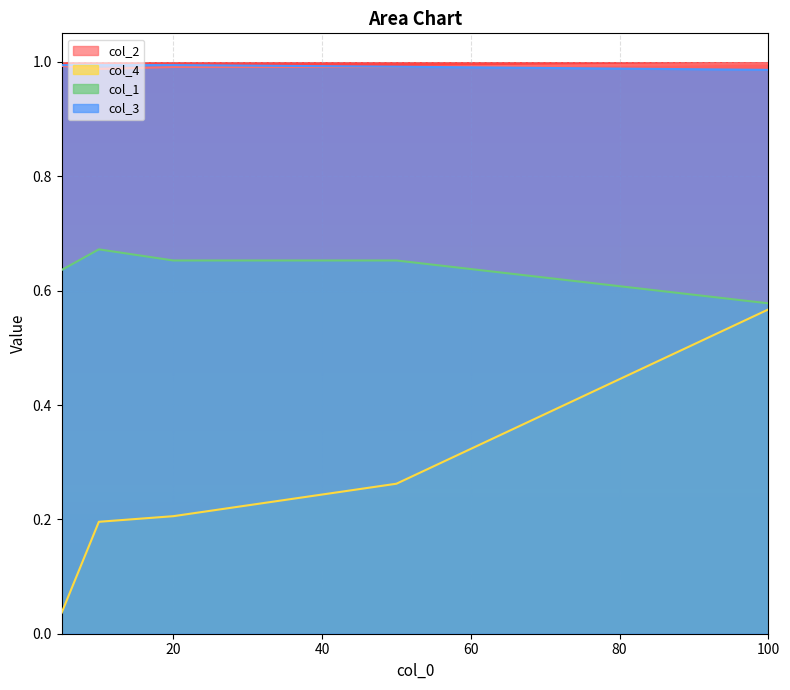

What are all the series names shown in the legend?

col_2, col_4, col_1, col_3